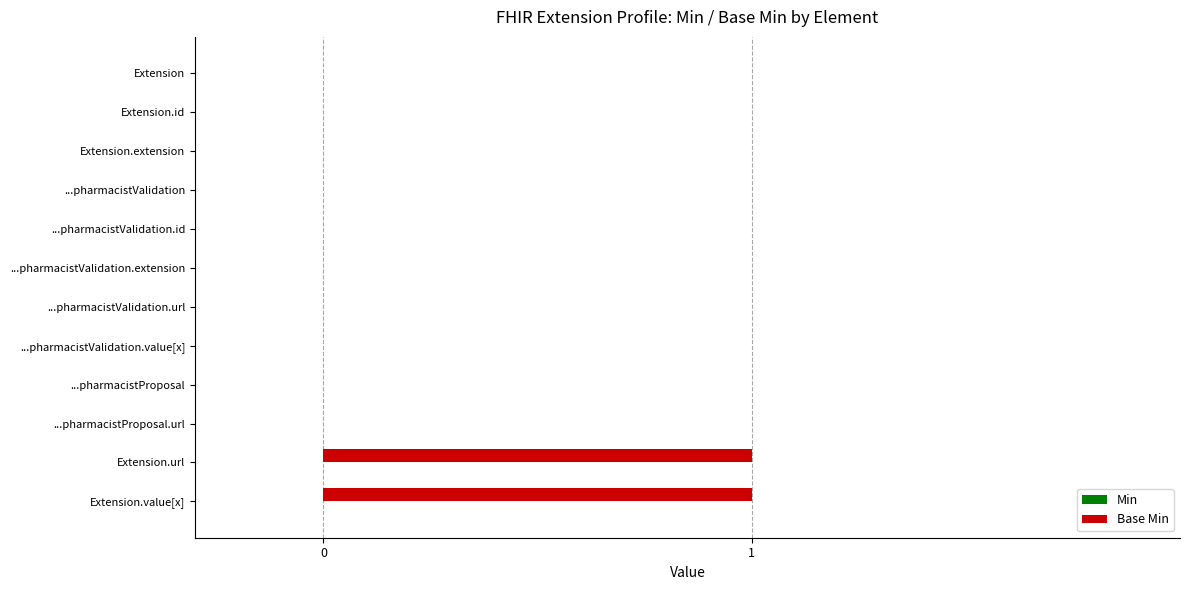

Between ...pharmacistValidation and Extension.url, which is larger?

Extension.url